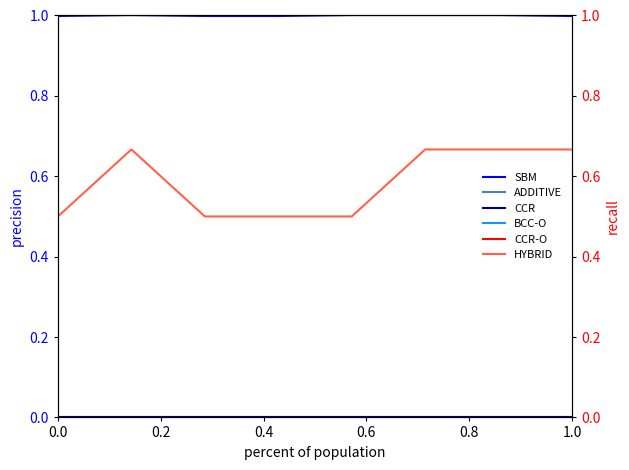

True or false: HYBRID and CCR-O intersect in this chart.

False